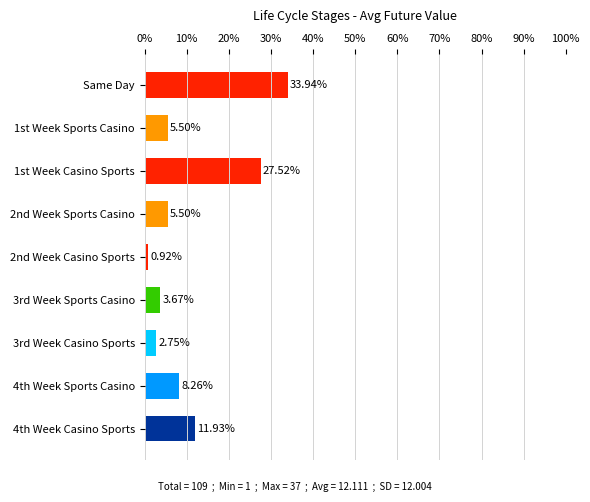

What is the sum of all values?

100.0